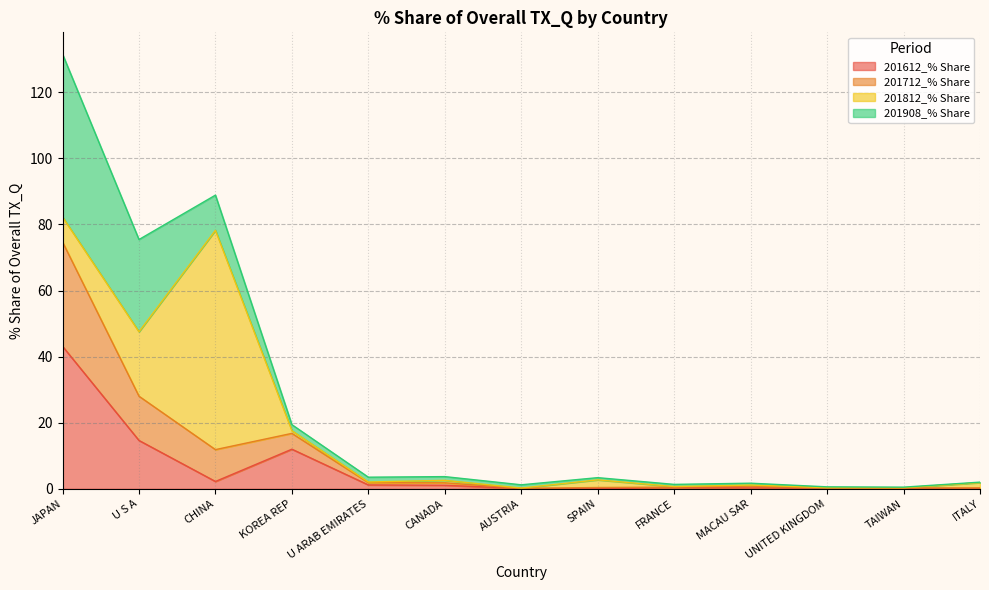

Which category has the highest value in the 201612_% Share series?

JAPAN